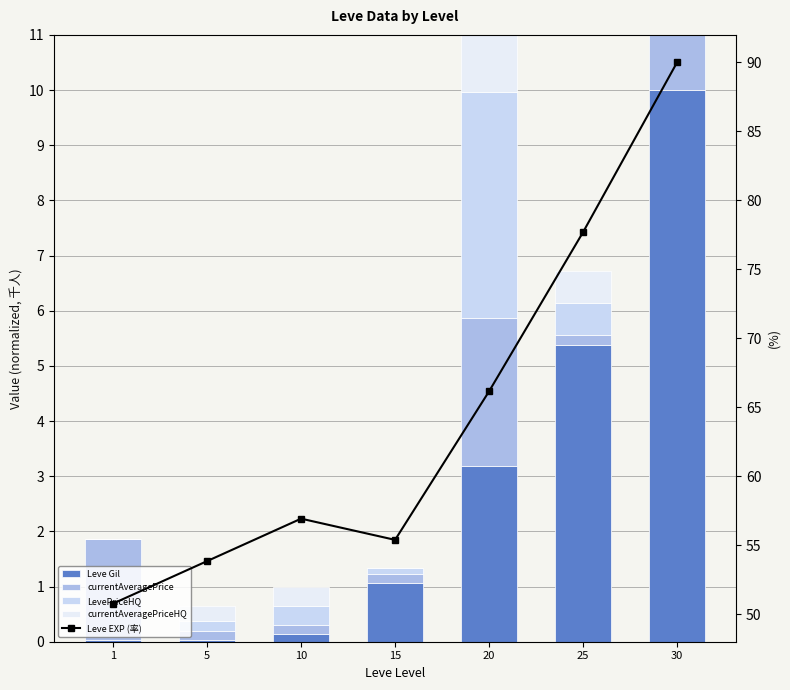

At which category is the sum across all series the highest?

30